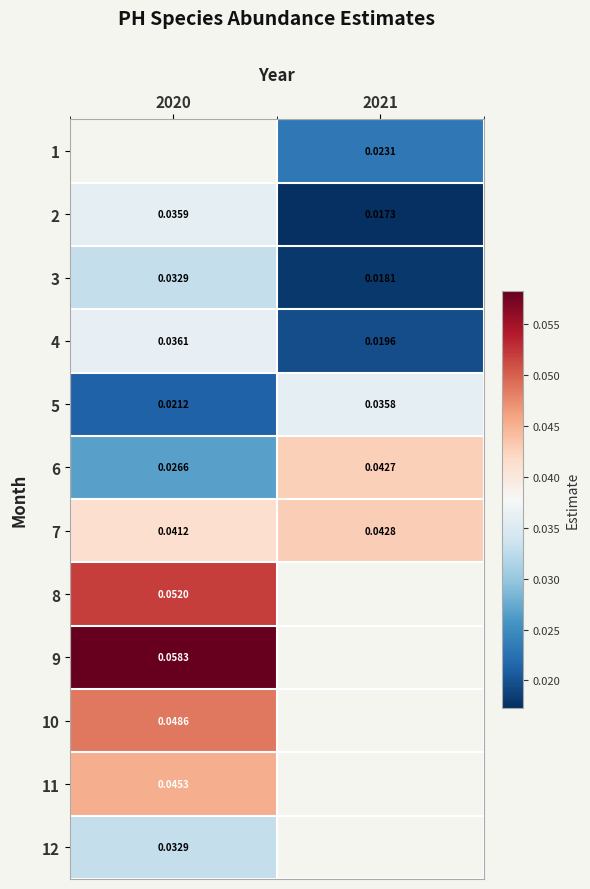

Is the value of 6 at 2021 greater than the value of 10 at 2020?

No